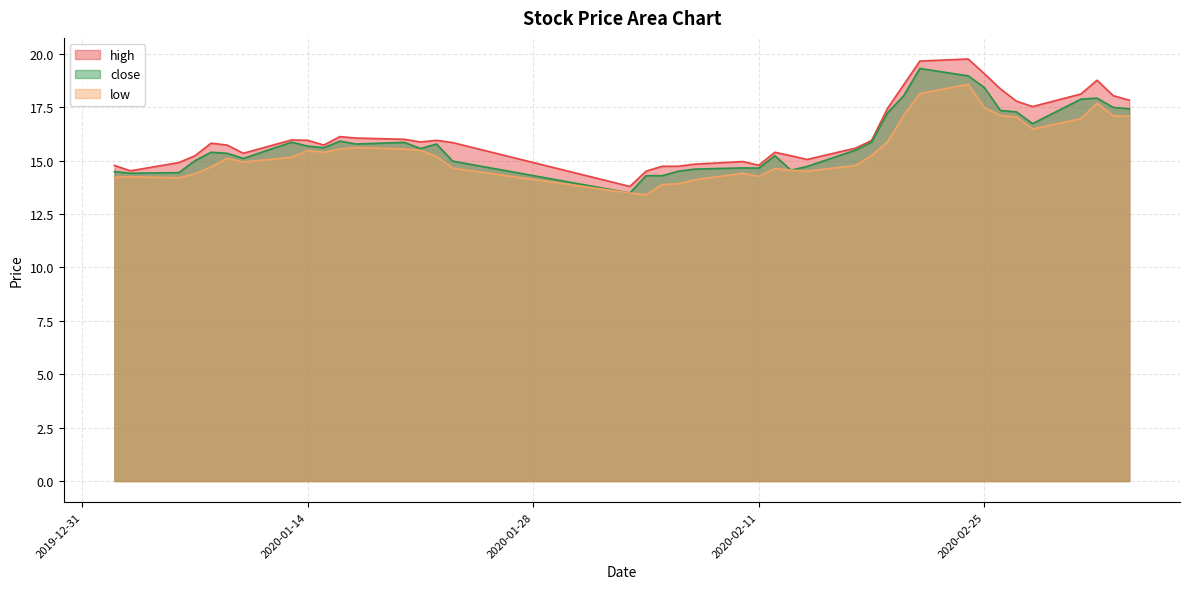

List the labels in order of close value, smallest first.

2020-02-03, 2020-02-04, 2020-02-05, 2020-01-03, 2020-01-06, 2020-01-02, 2020-02-06, 2020-02-13, 2020-02-07, 2020-02-11, 2020-02-10, 2020-02-14, 2020-01-23, 2020-01-07, 2020-01-10, 2020-02-12, 2020-01-09, 2020-01-08, 2020-02-17, 2020-01-21, 2020-01-15, 2020-01-14, 2020-01-17, 2020-01-22, 2020-01-20, 2020-01-13, 2020-02-18, 2020-01-16, 2020-02-28, 2020-02-19, 2020-02-27, 2020-02-26, 2020-03-05, 2020-03-04, 2020-03-02, 2020-03-03, 2020-02-20, 2020-02-25, 2020-02-24, 2020-02-21